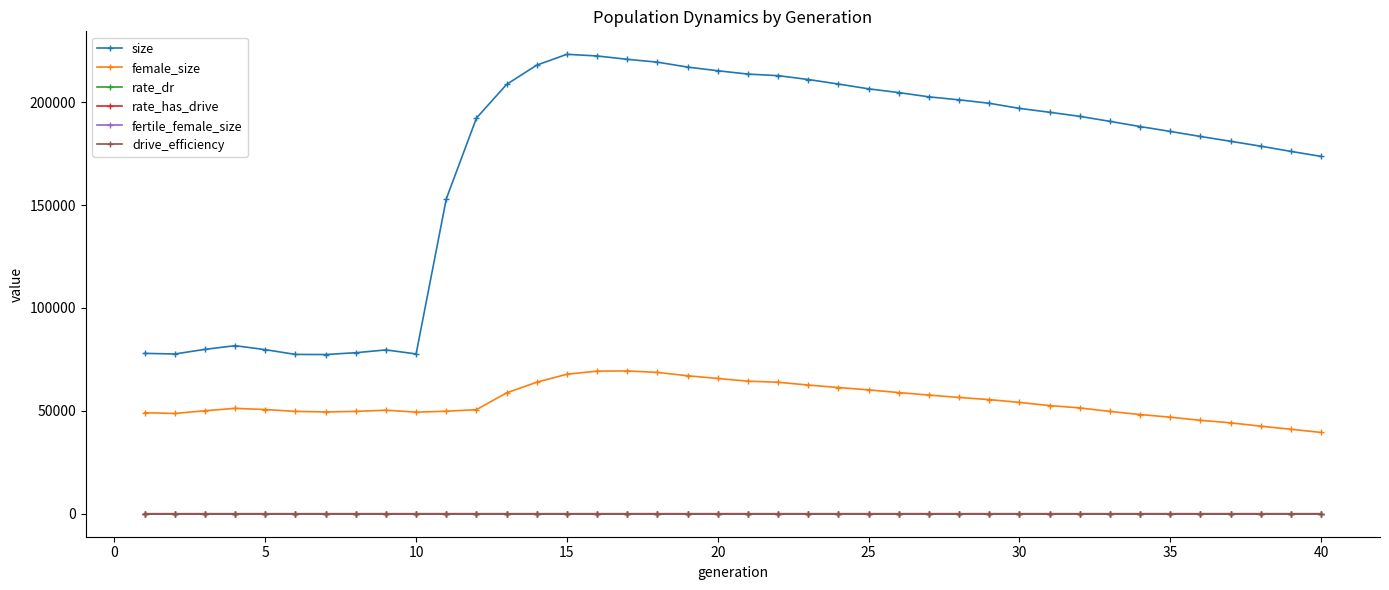

Is this an area chart (filled region under the line)?

No